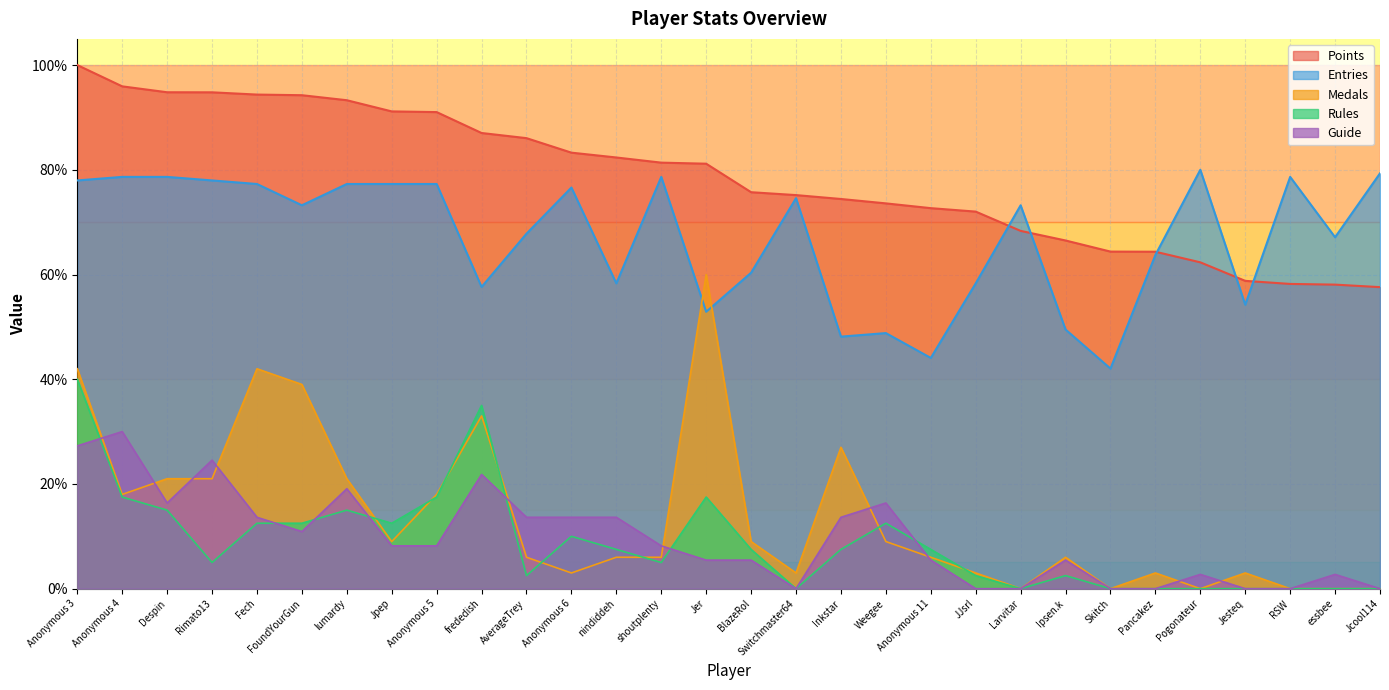

True or false: Guide and Entries intersect in this chart.

False